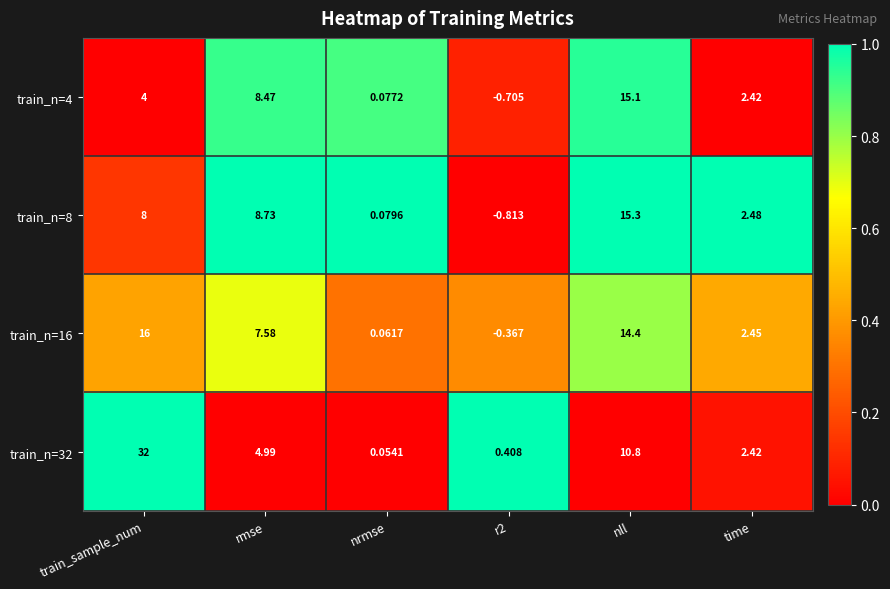

At which category is the sum across all series the highest?

train_sample_num